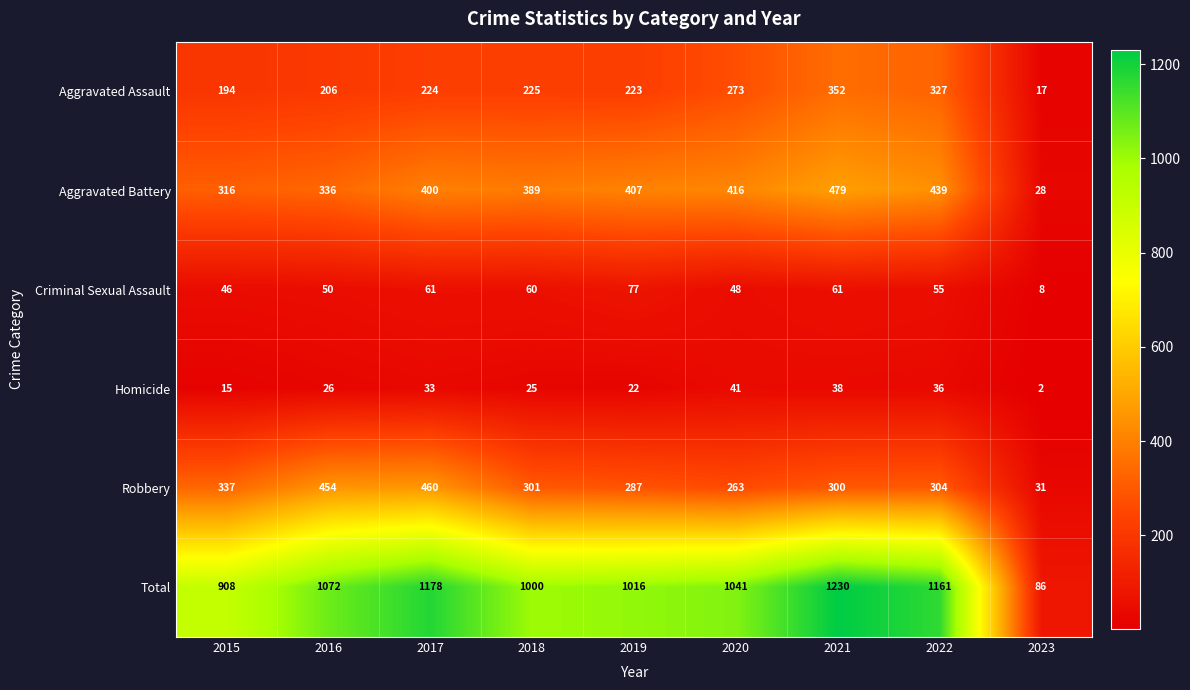

The value of Aggravated Battery at 2018 is 149. True or false?

False